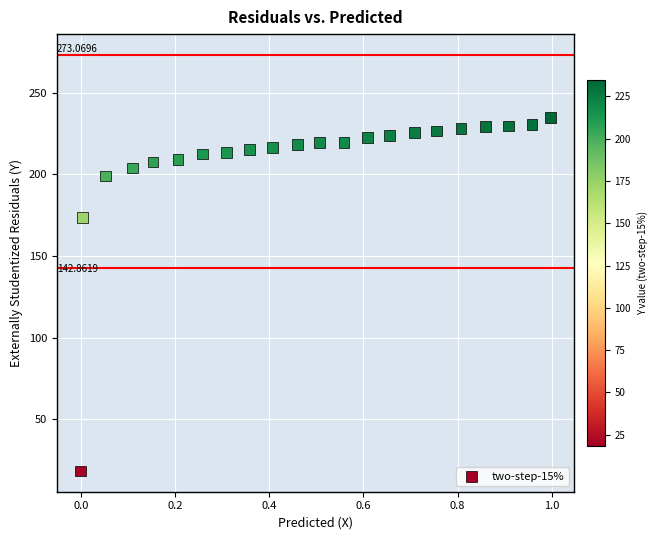

What is the range of X values (max minus min)?

1.0